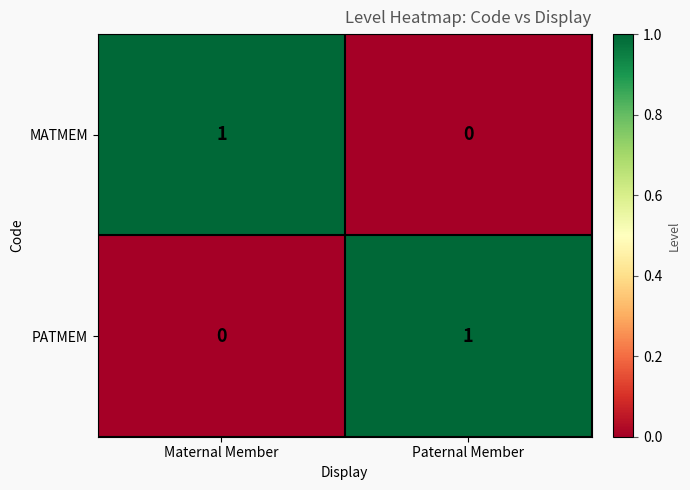

True or false: PATMEM has a value of 0 at Paternal Member.

False